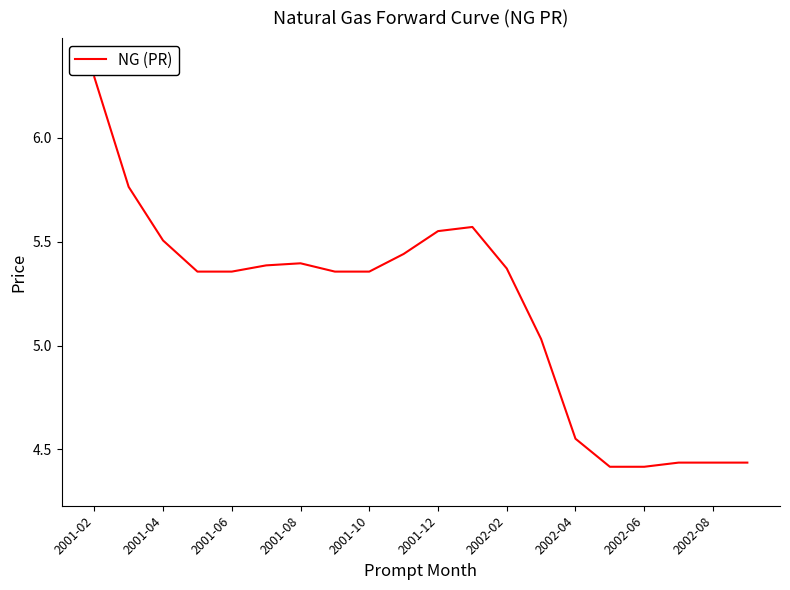

What is the difference between the maximum and minimum values?

1.9